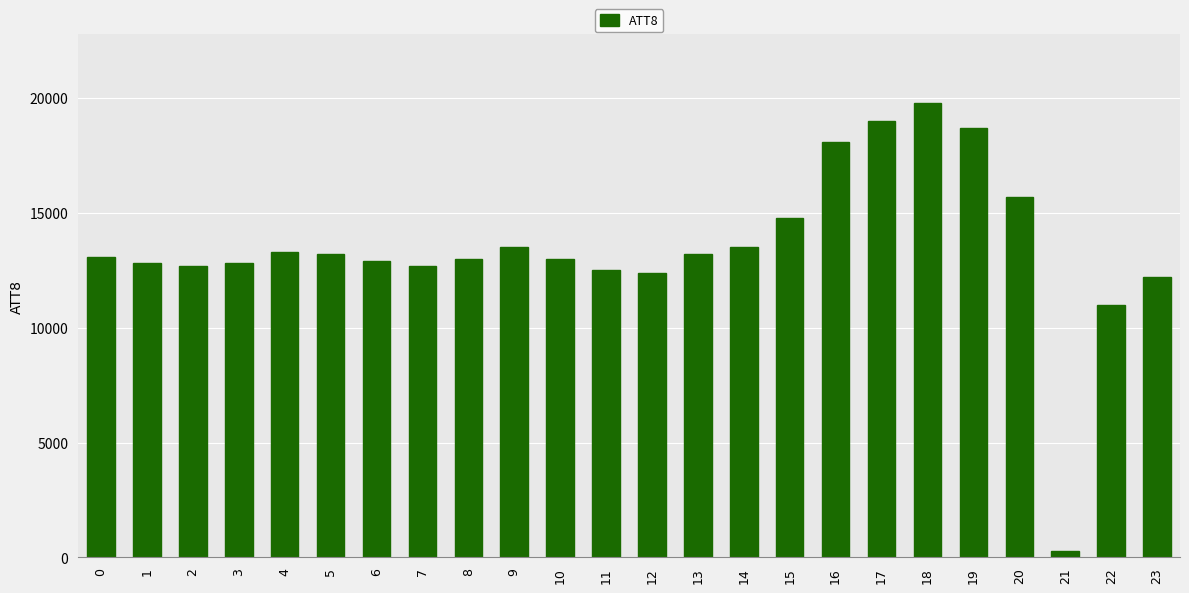

Are the bars grouped side by side (vs. stacked)?

No